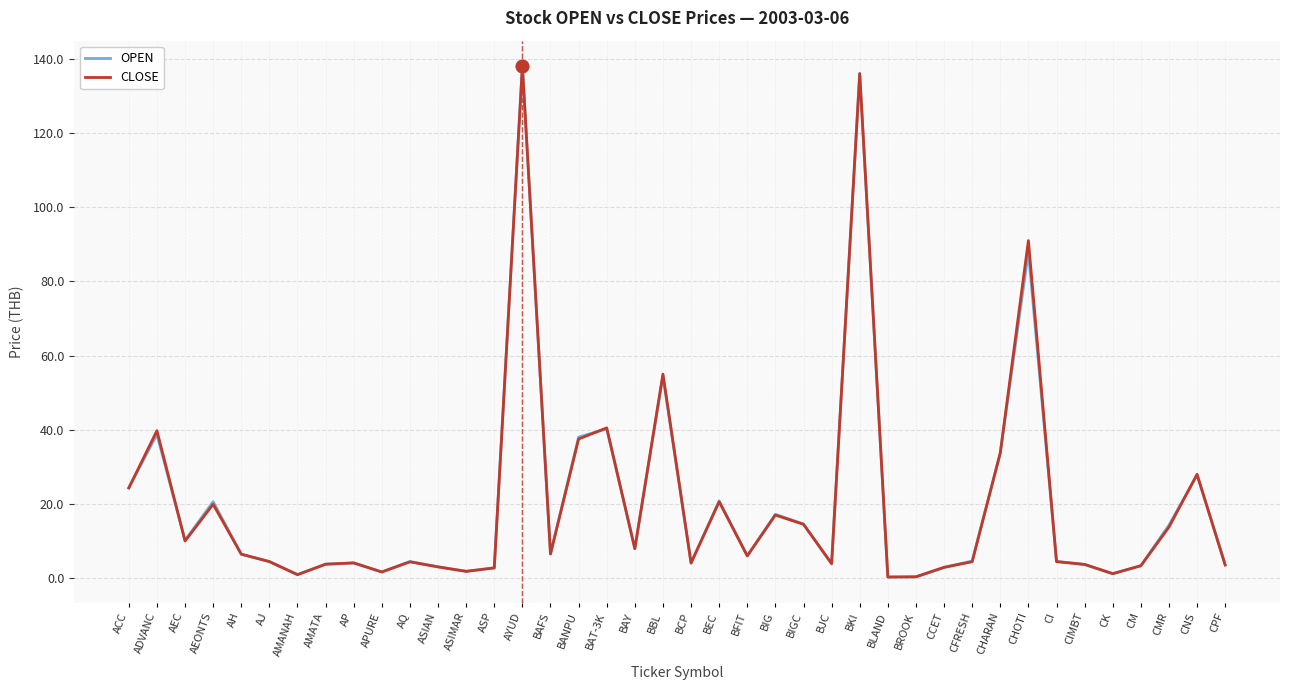

What is the smallest value displayed?

0.3